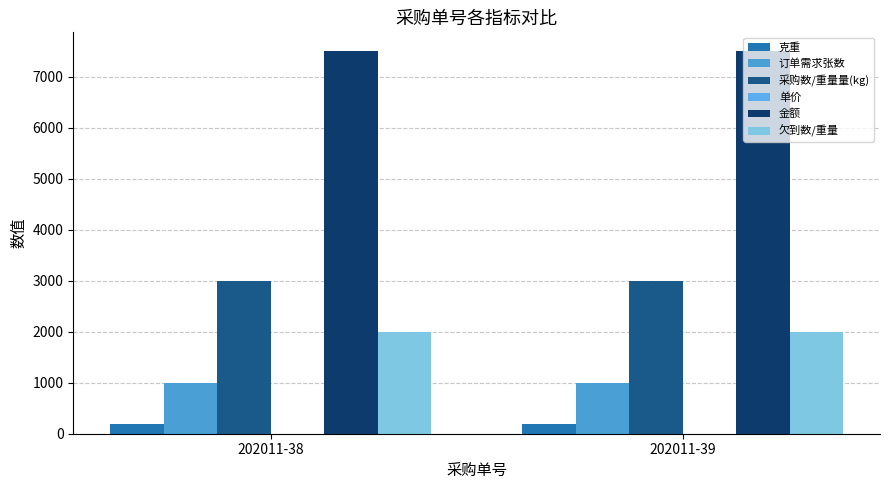

What is the value of the 单价 bar at the 2nd from the left?

2.5